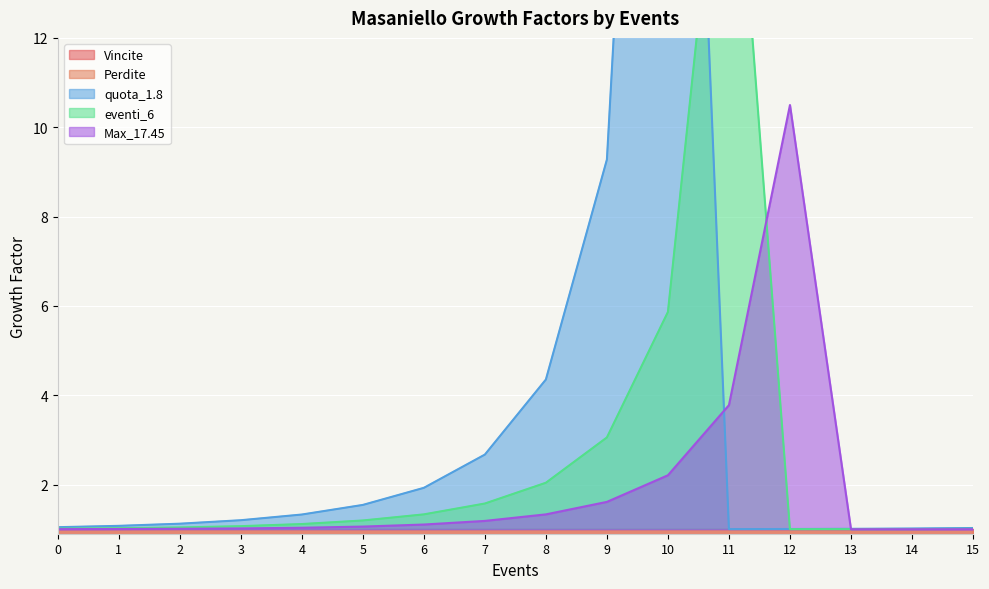

What is the average value of the Max_17.45 series?

1.9